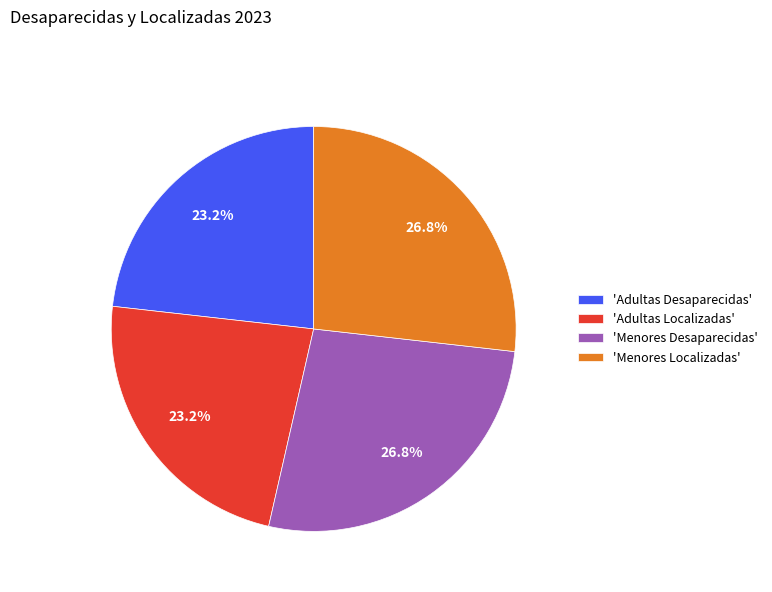

To the nearest percent, what is the average slice percentage?

25%